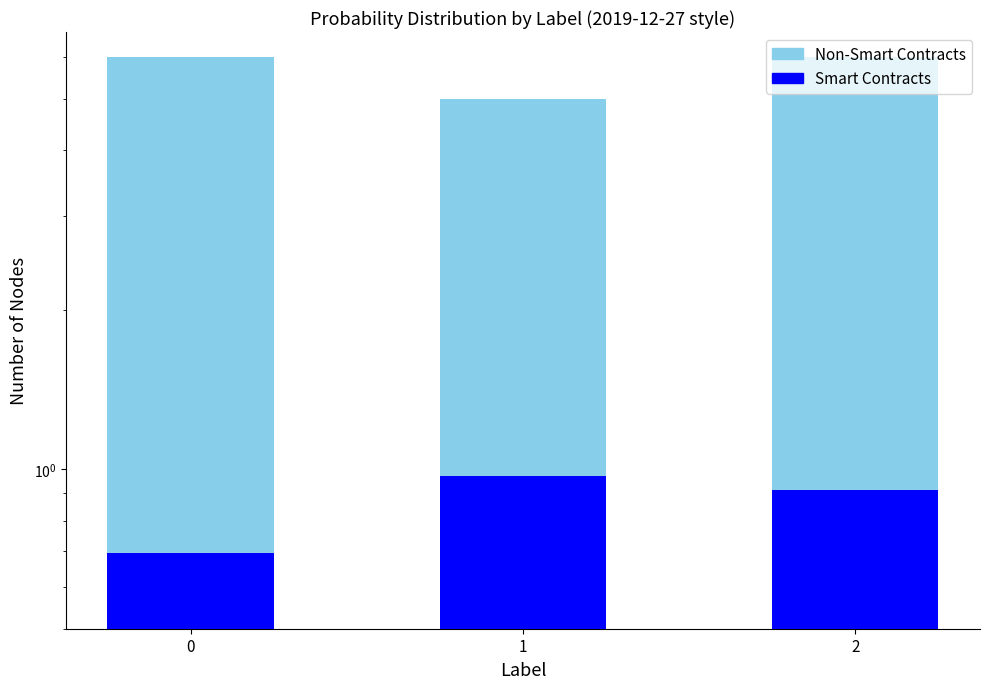

Which series has the largest total across all categories?

Non-Smart Contracts